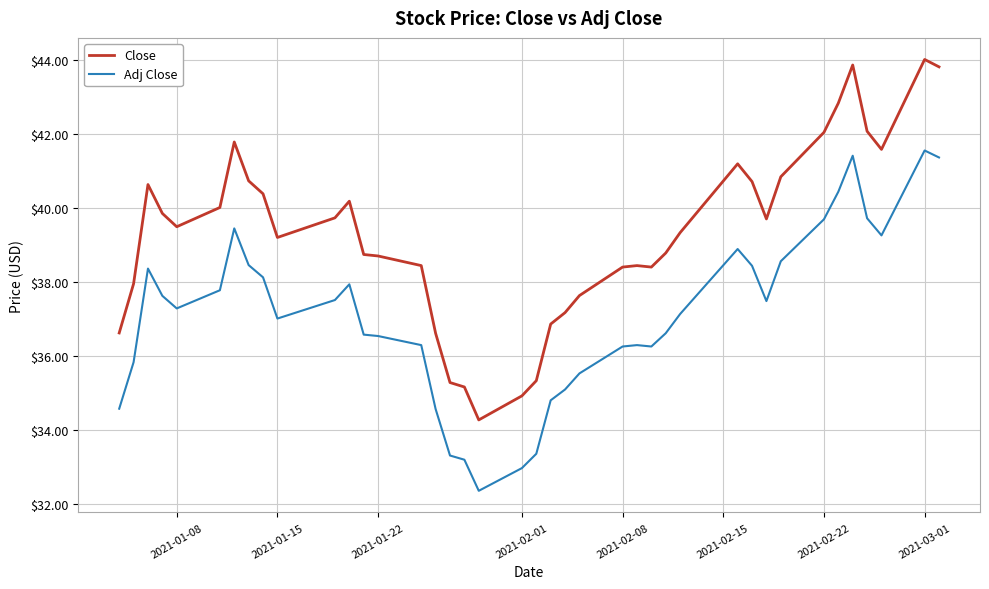

What is the difference between the maximum and second lowest values in the Adj Close series?

8.6